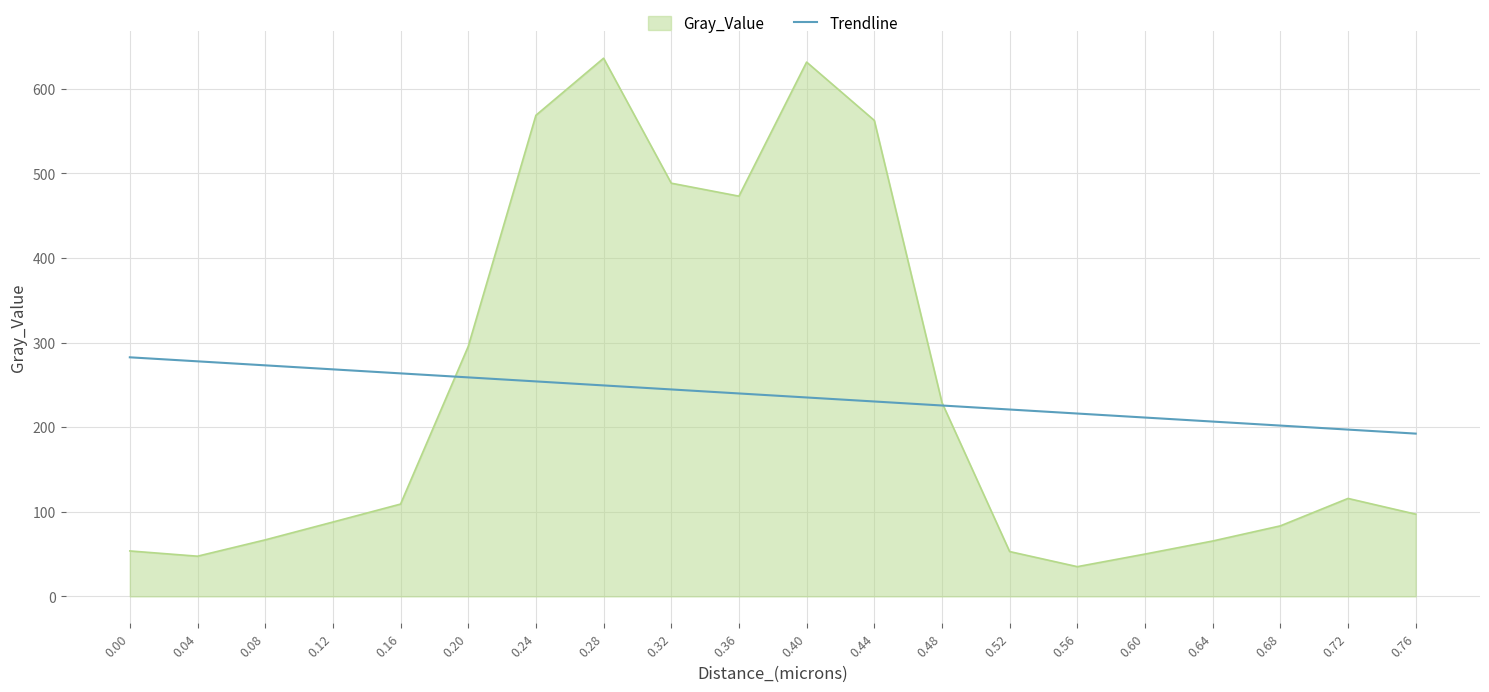

Which series has the widest spread of values?

Gray_Value